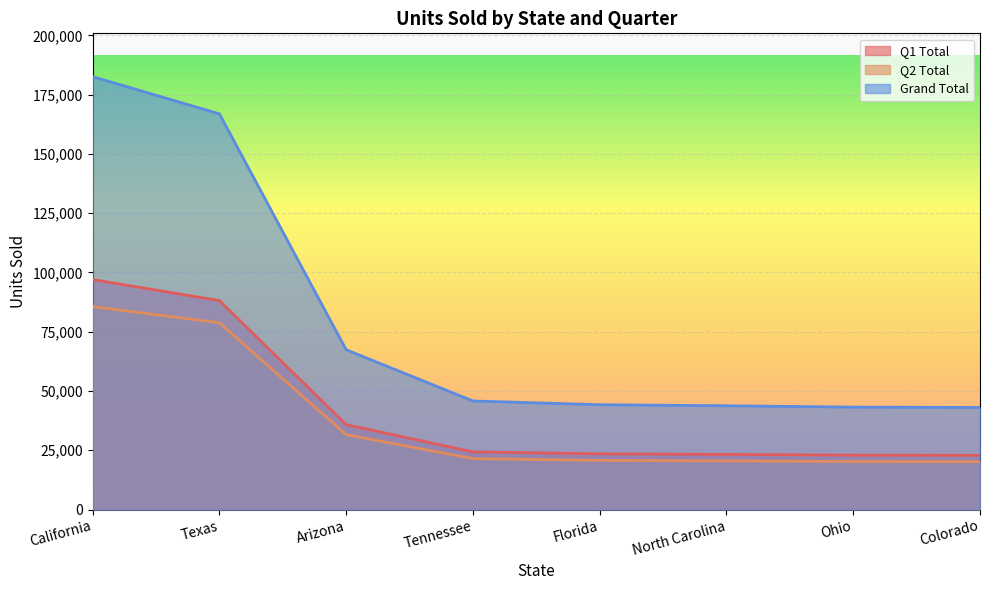

What is the sum of all Grand Total values?

636904.0